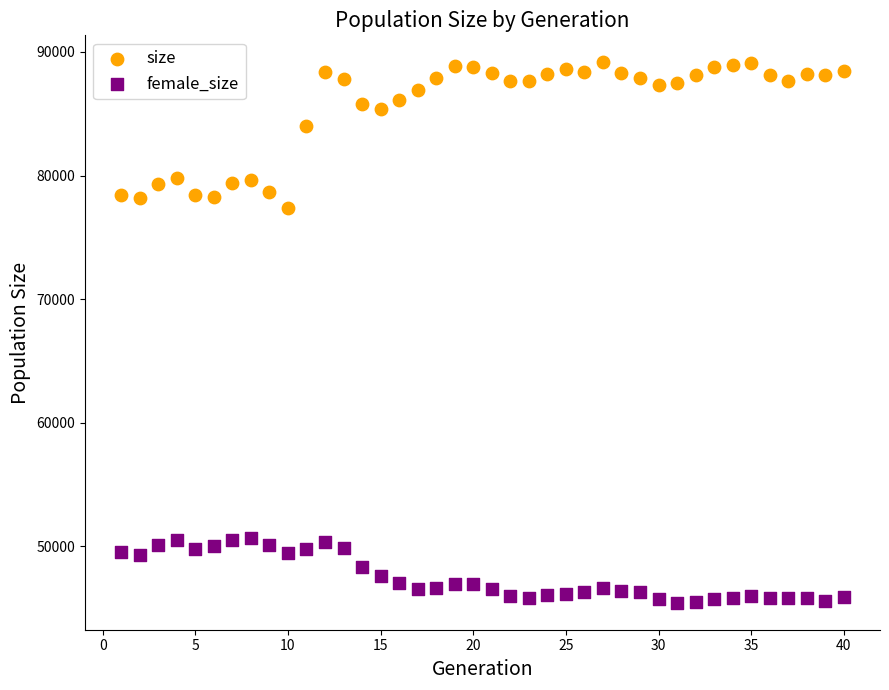

Across all series, what Y value is closest to 67301?

77372